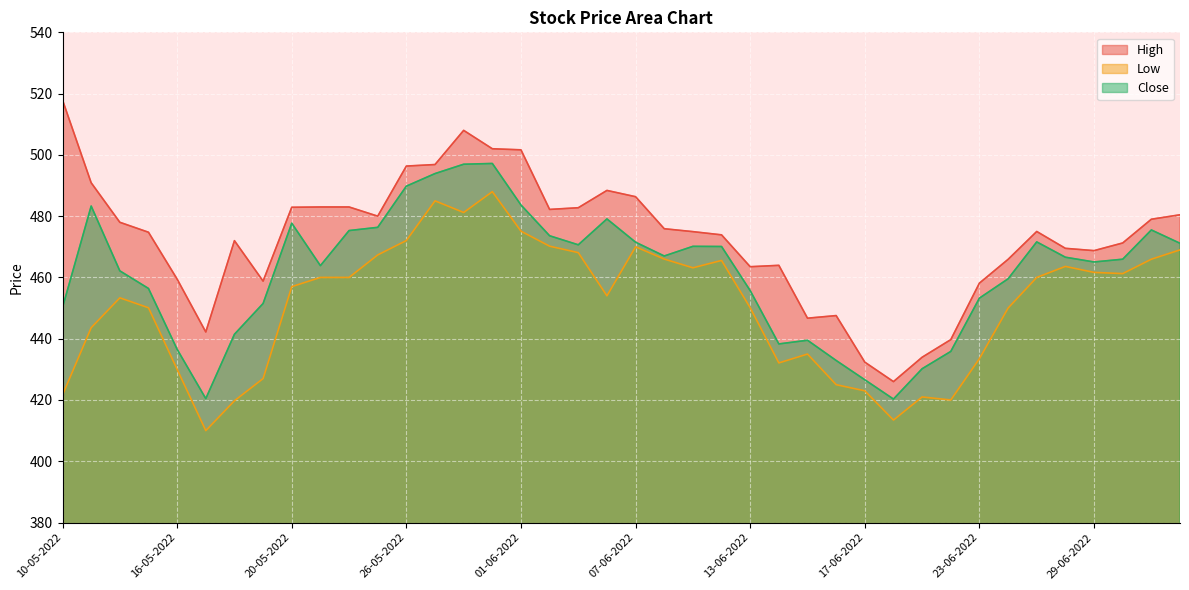

At which category does Low reach its first local peak?

12-05-2022